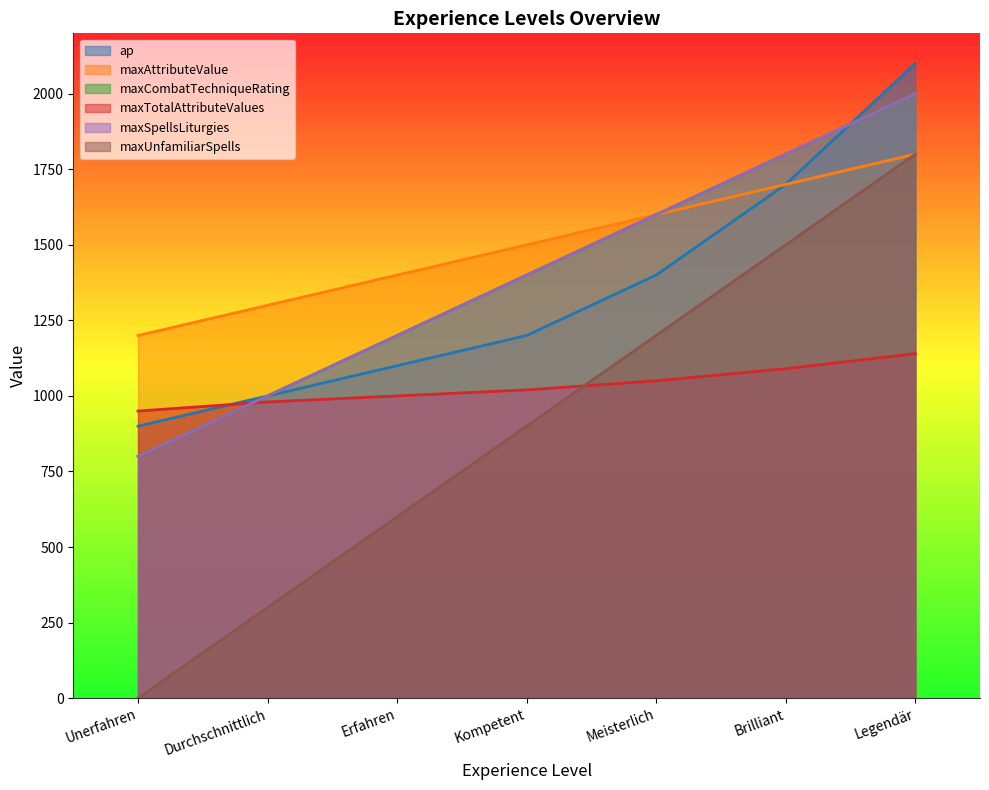

True or false: maxAttributeValue and maxSpellsLiturgies intersect in this chart.

False